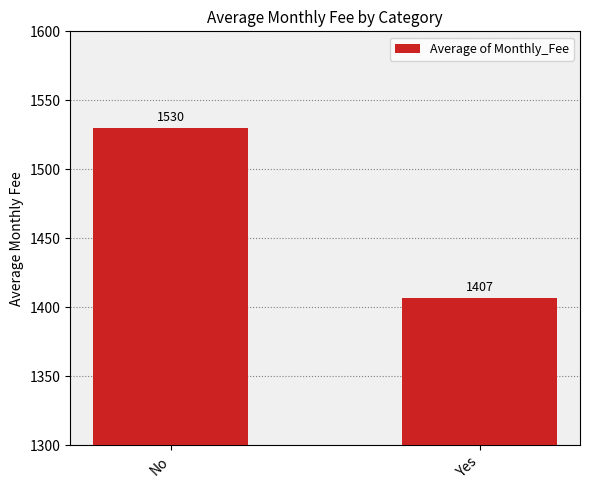

What is the change in value from No to Yes?

-123.3